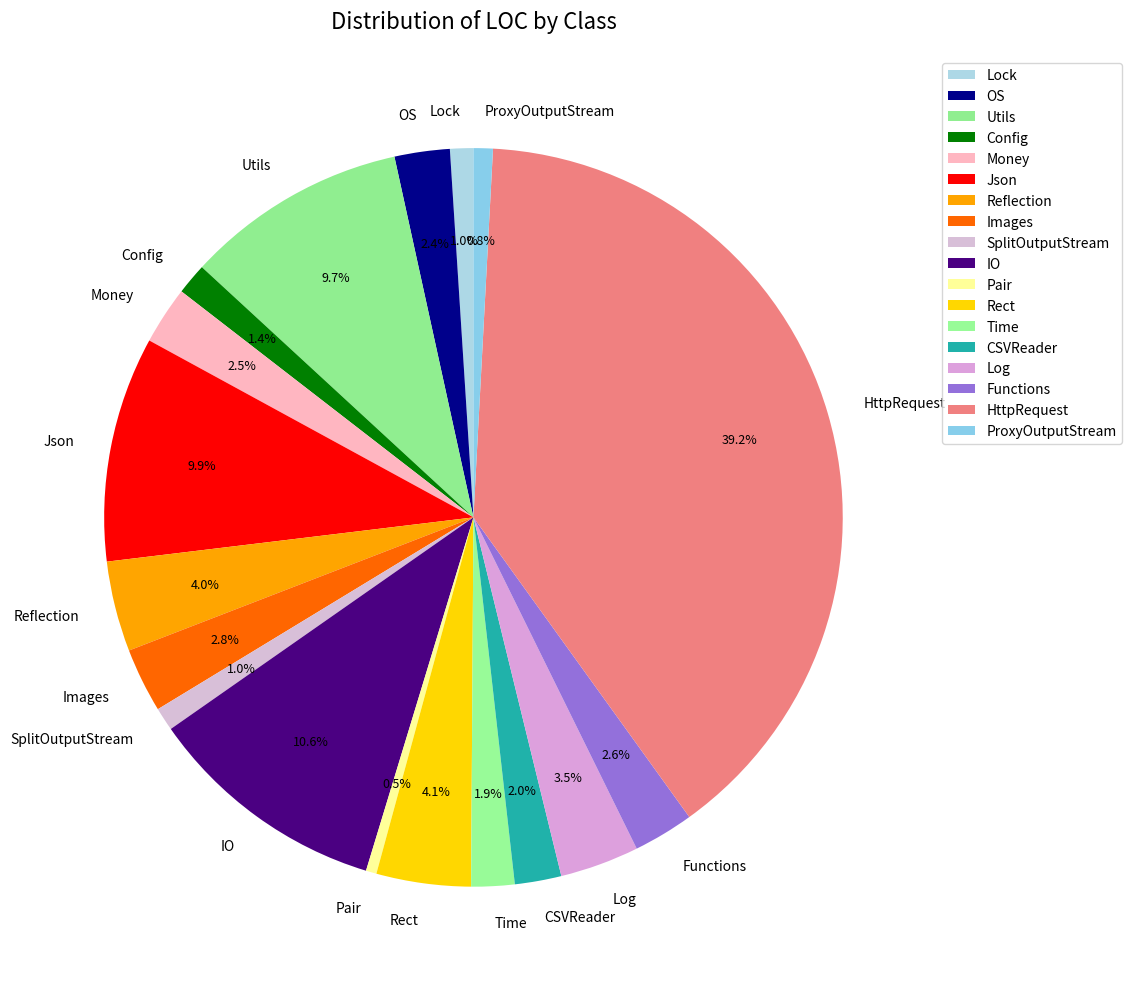

How many slices are in this pie chart?

18